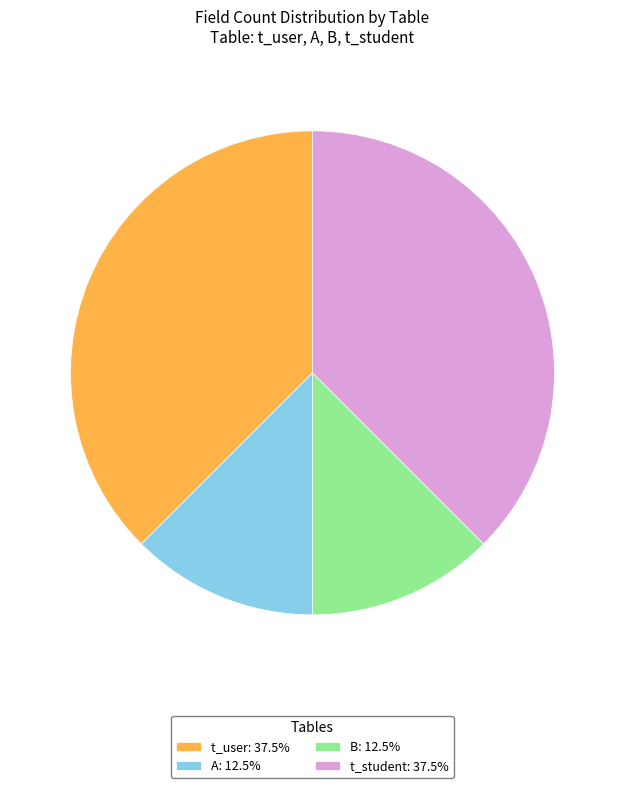

What is the ratio of the value at B: 12.5% to the value at A: 12.5%?

1.0